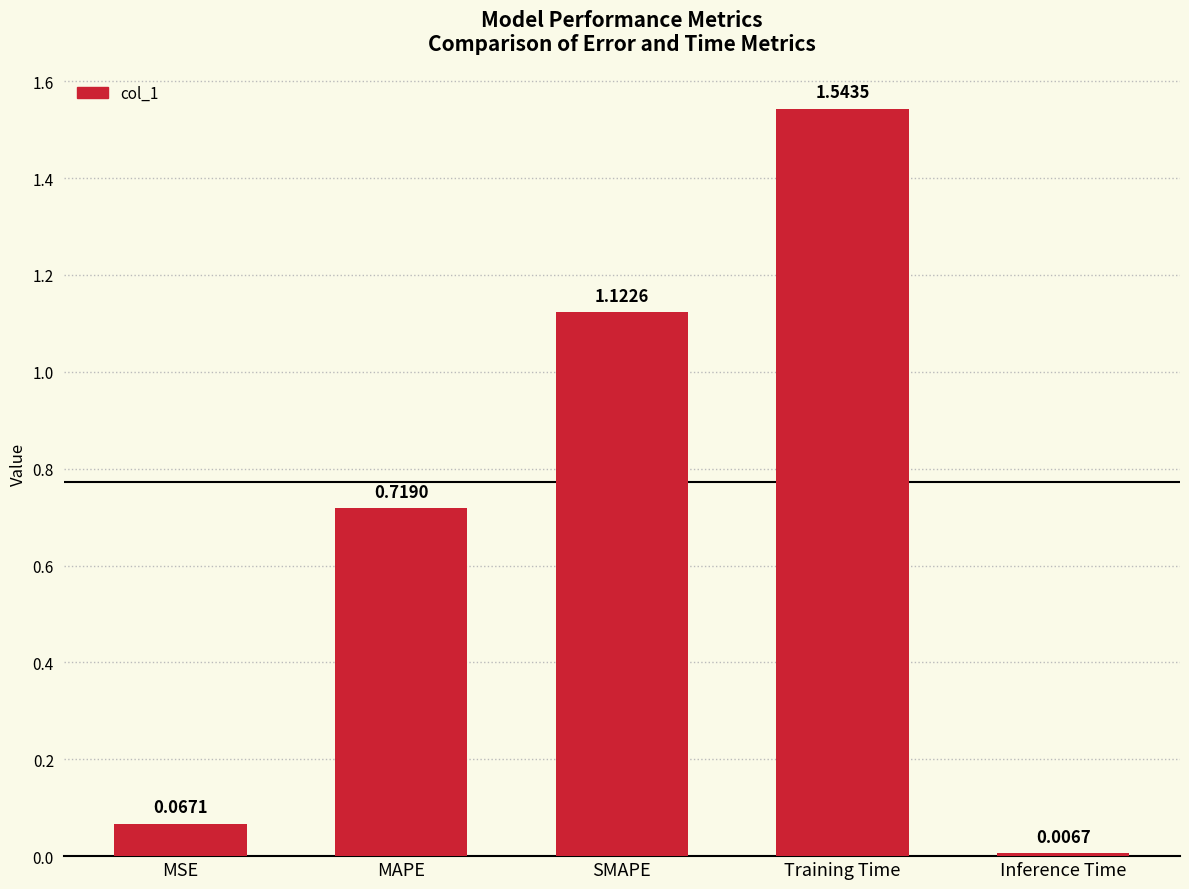

What position from the left is Training Time?

4